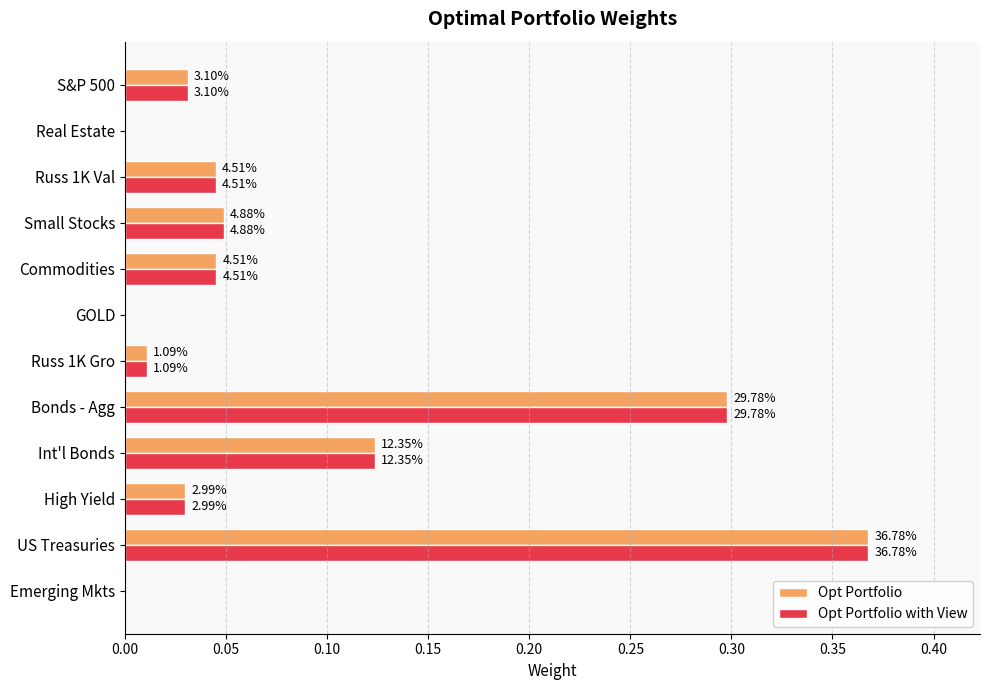

What are all the series names shown in the legend?

Opt Portfolio, Opt Portfolio with View